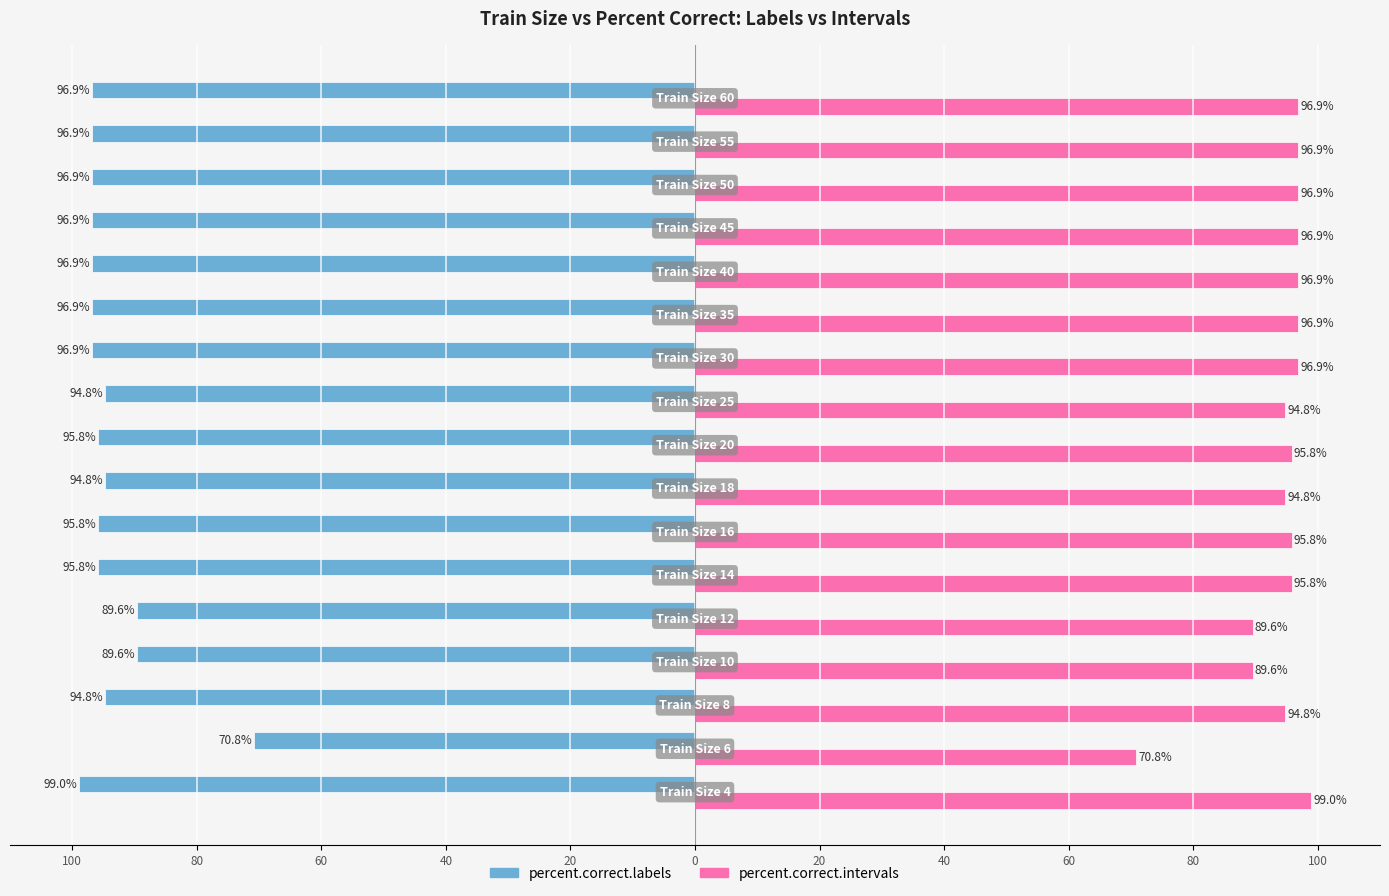

Reading left to right, what are all the values shown in this chart?

percent.correct.labels: -99.0	-70.8	-94.8	-89.6	-89.6	-95.8	-95.8	-94.8	-95.8	-94.8	-96.9	-96.9	-96.9	-96.9	-96.9	-96.9	-96.9
percent.correct.intervals: 99.0	70.8	94.8	89.6	89.6	95.8	95.8	94.8	95.8	94.8	96.9	96.9	96.9	96.9	96.9	96.9	96.9